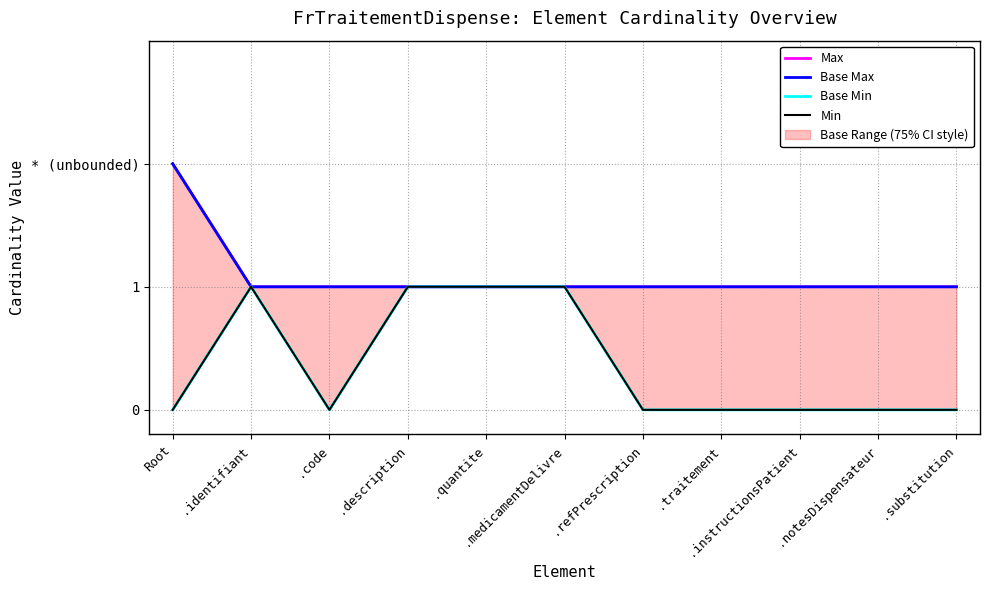

Where is the first local minimum for Base Min?

.code